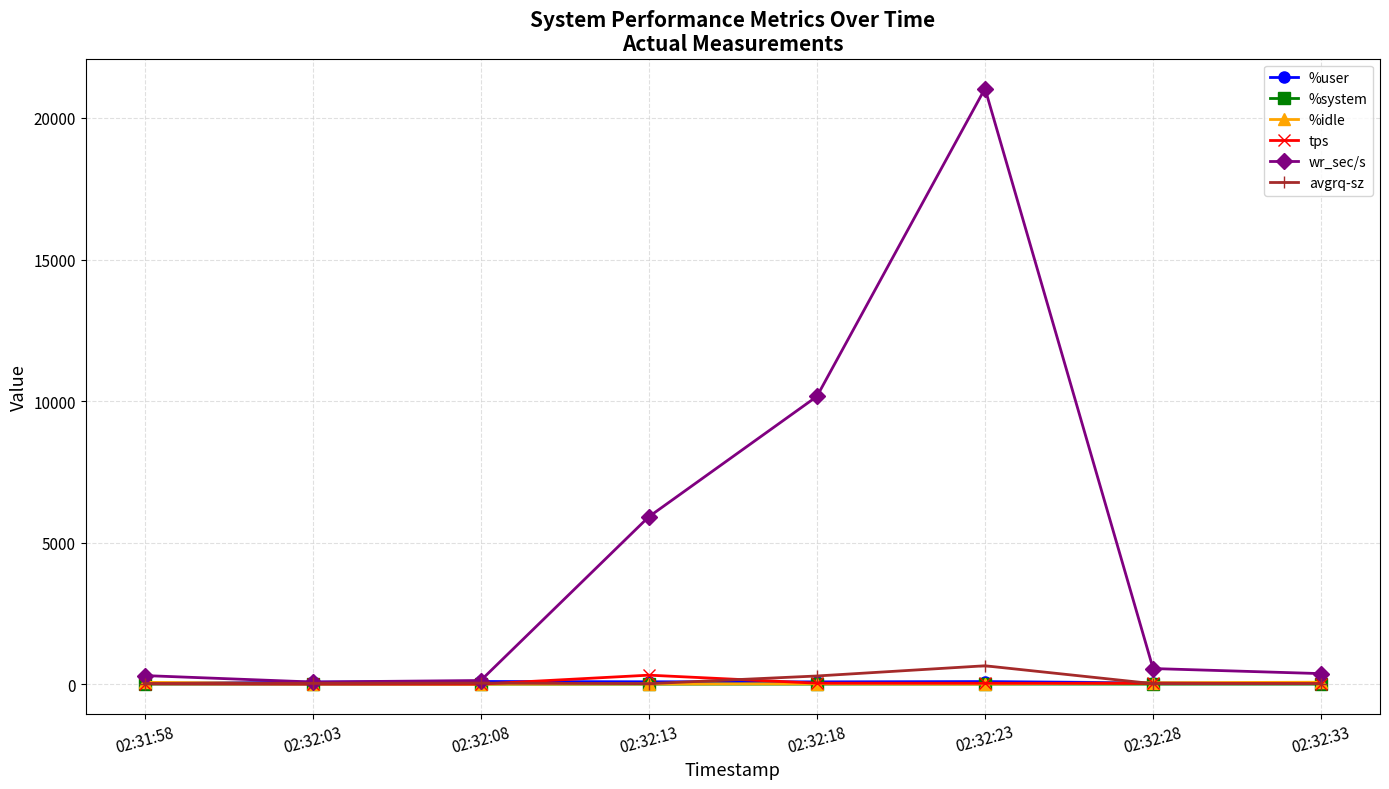

Which series has the largest total across all categories?

wr_sec/s